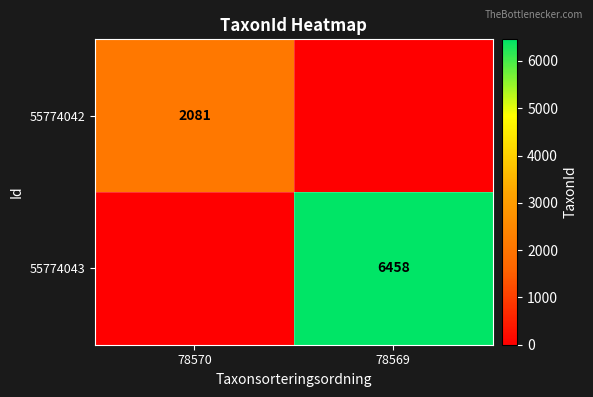

The value of 55774043 at 78569 is 6458. True or false?

True